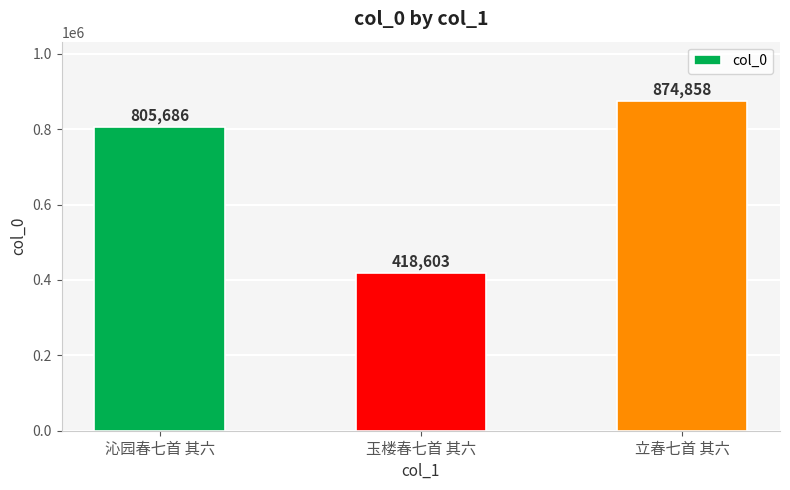

How many values are between 418603 and 874858?

3